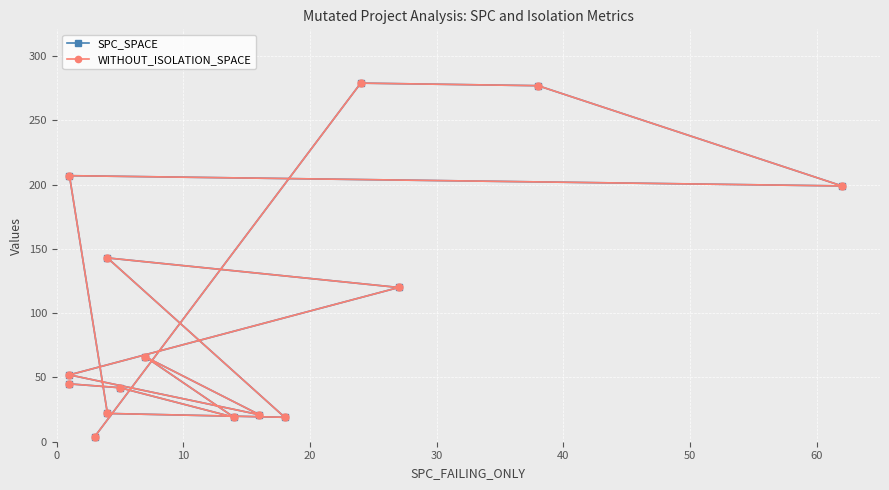

What is the maximum value shown in the chart?

279